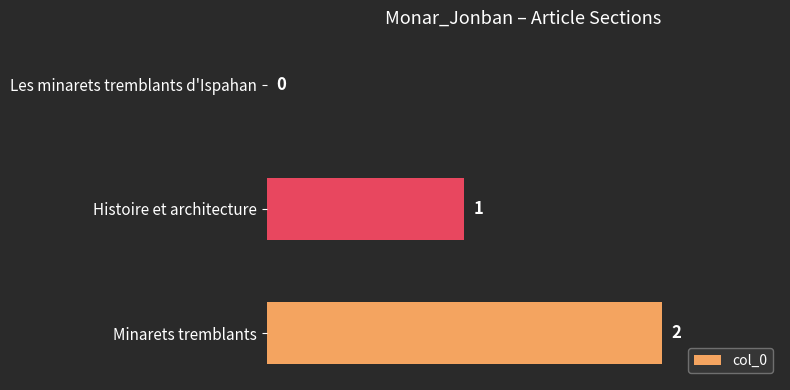

What is the maximum value shown in the chart?

2